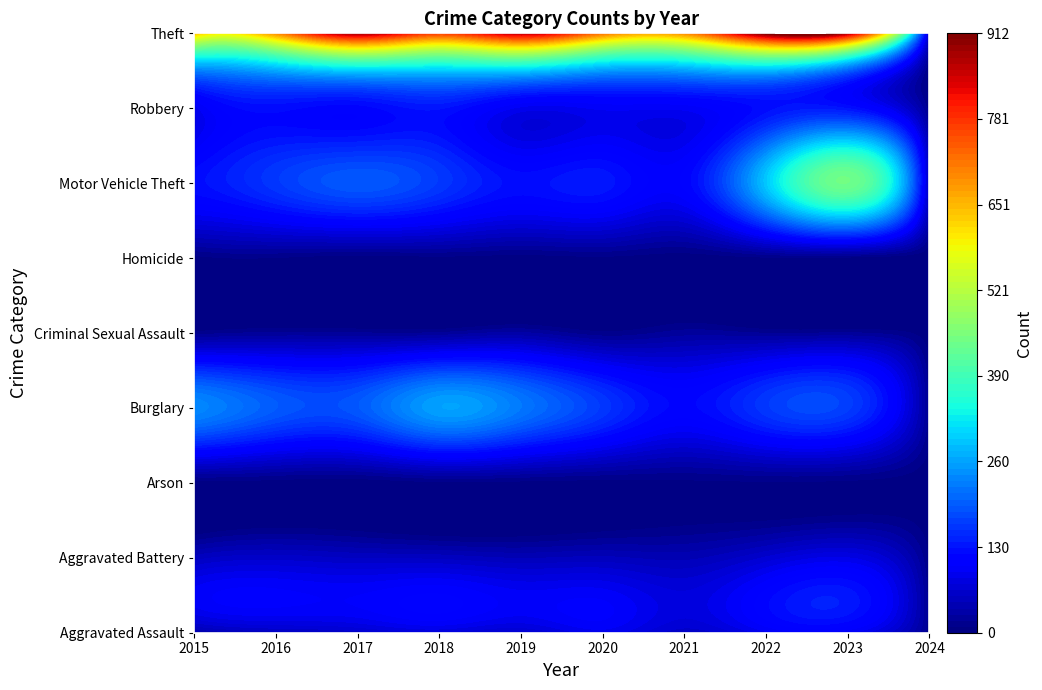

Is it true that Aggravated Battery equals 43 at 2021?

True